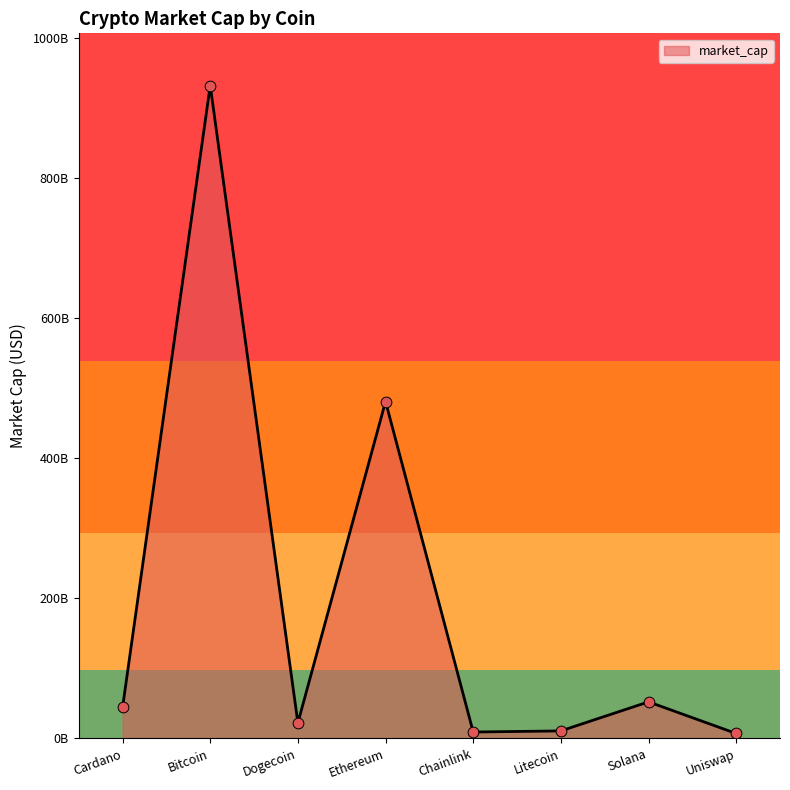

Is this an area chart (filled region under the line)?

Yes